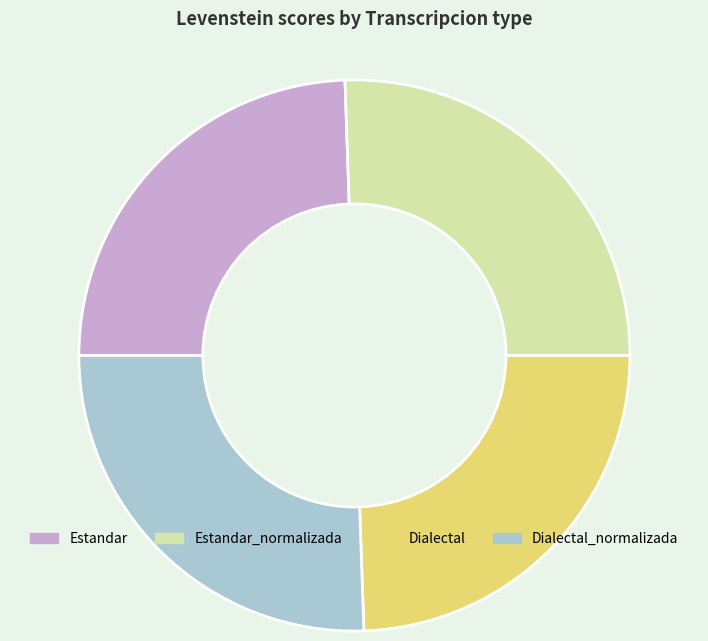

Is the sum of Estandar_normalizada and Dialectal_normalizada greater than half?

Yes